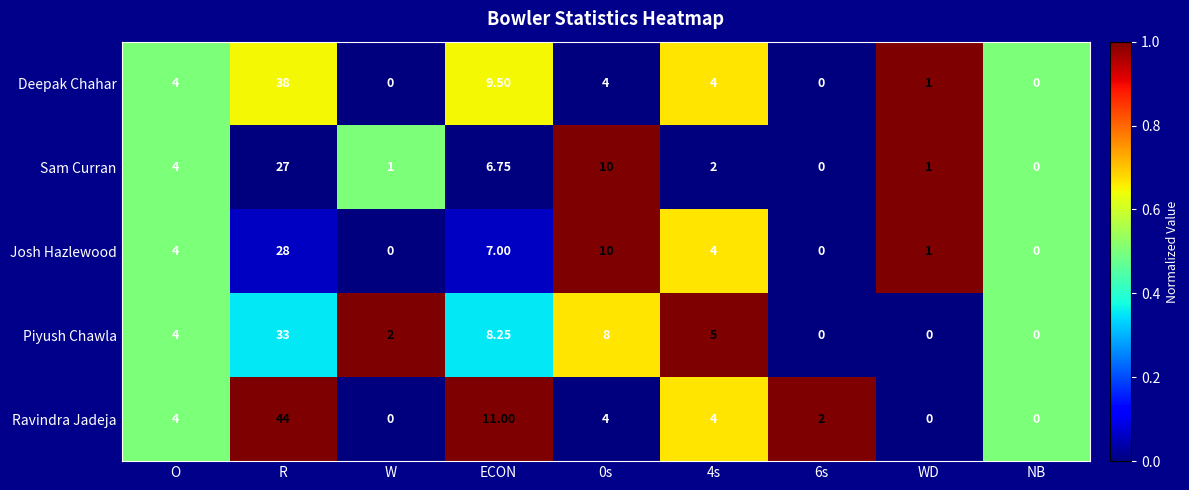

At which label does Sam Curran first exceed 2?

O